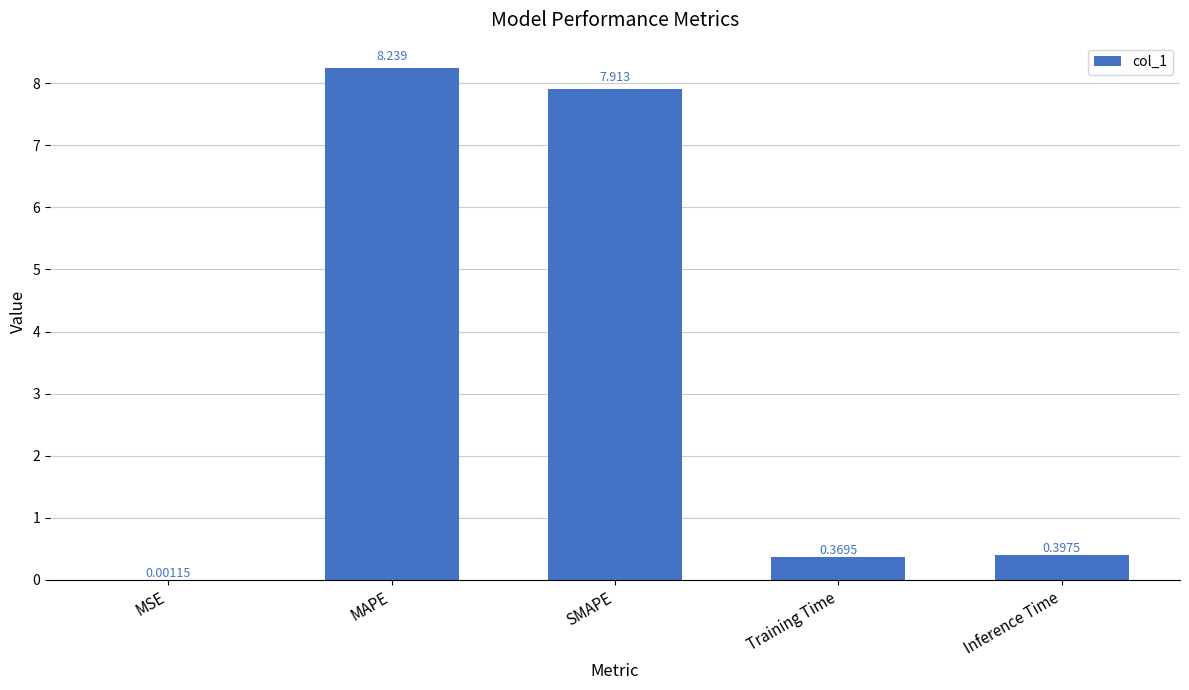

Are the bars horizontal?

No